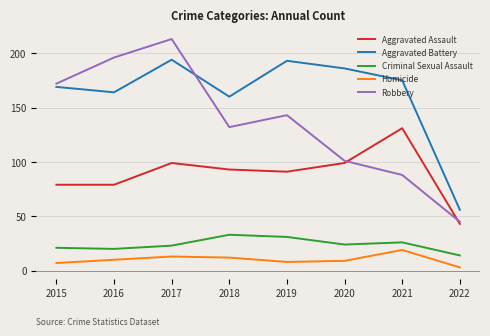

What are all the series names shown in the legend?

Aggravated Assault, Aggravated Battery, Criminal Sexual Assault, Homicide, Robbery